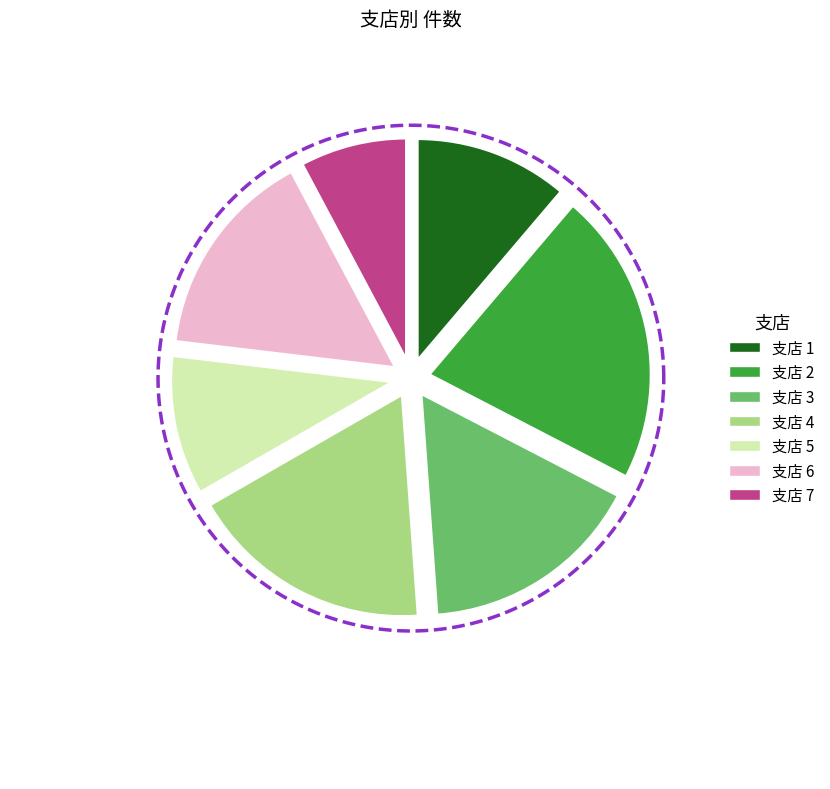

Is it true that 2 is 27% of the pie?

False